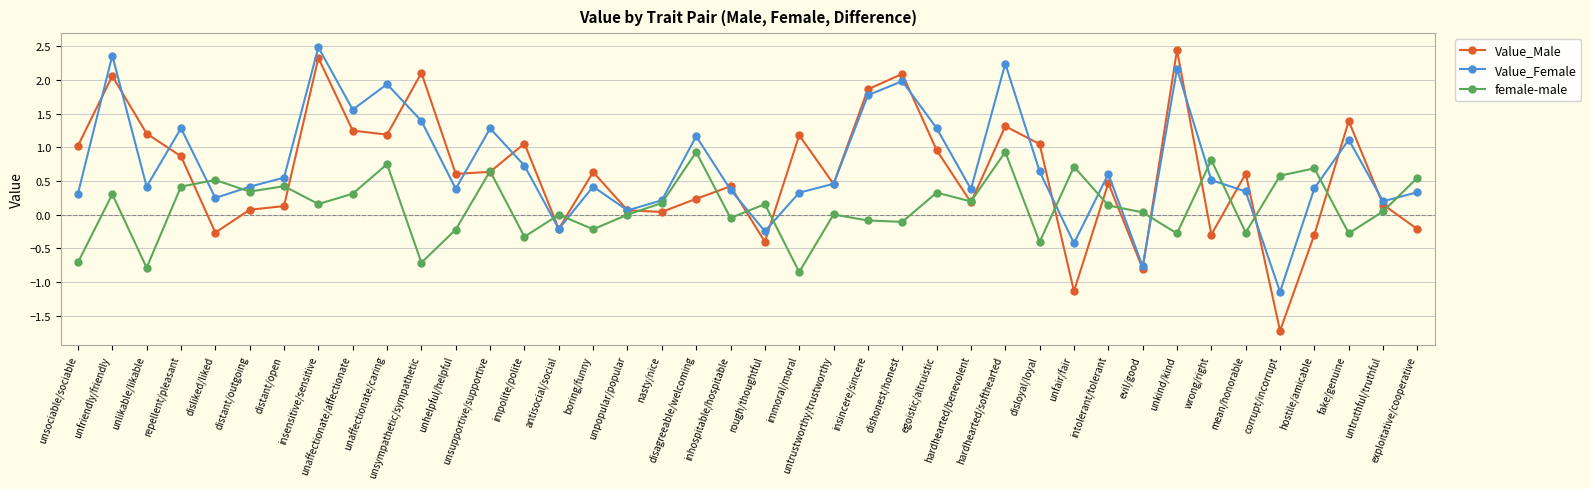

At which category is the sum across all series the highest?

insensitive/sensitive